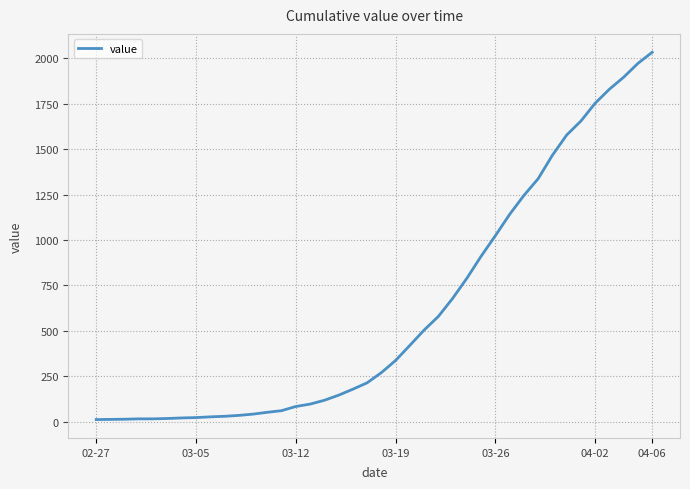

What is the smallest value displayed?

13